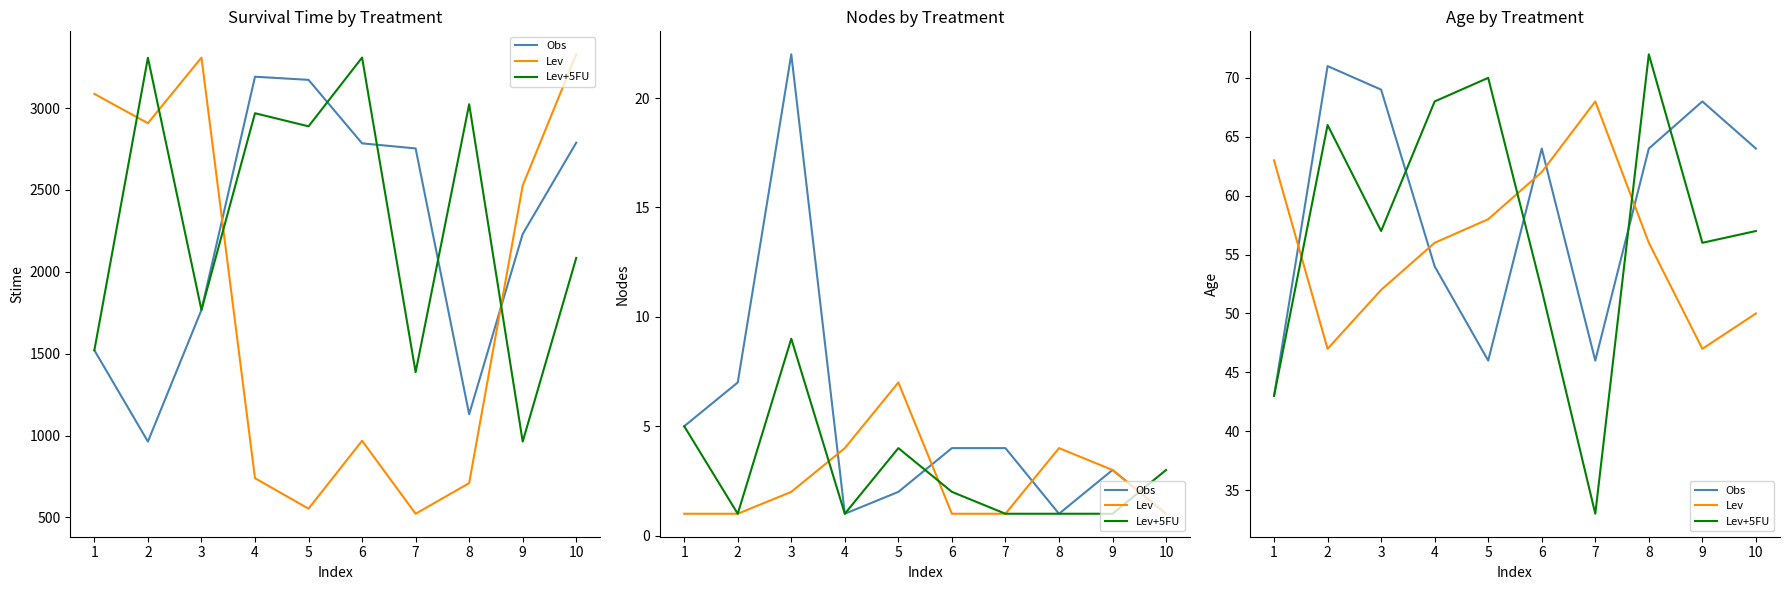

What is the difference between the second highest and second lowest values in the Lev+5FU series?

27